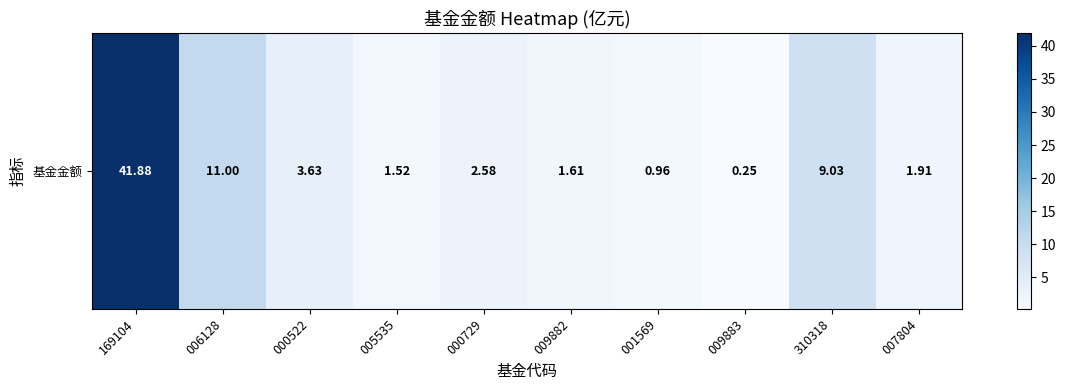

Reading left to right, what are all the values shown in this chart?

169104=41.9	006128=11.0	000522=3.6	005535=1.5	000729=2.6	009882=1.6	001569=1.0	009883=0.2	310318=9.0	007804=1.9